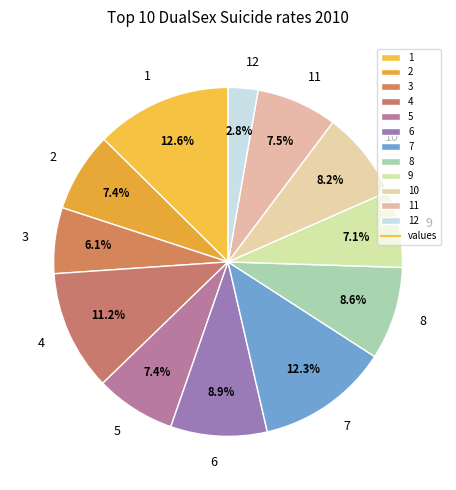

What is the total percentage of 3 and 4?

17.3%